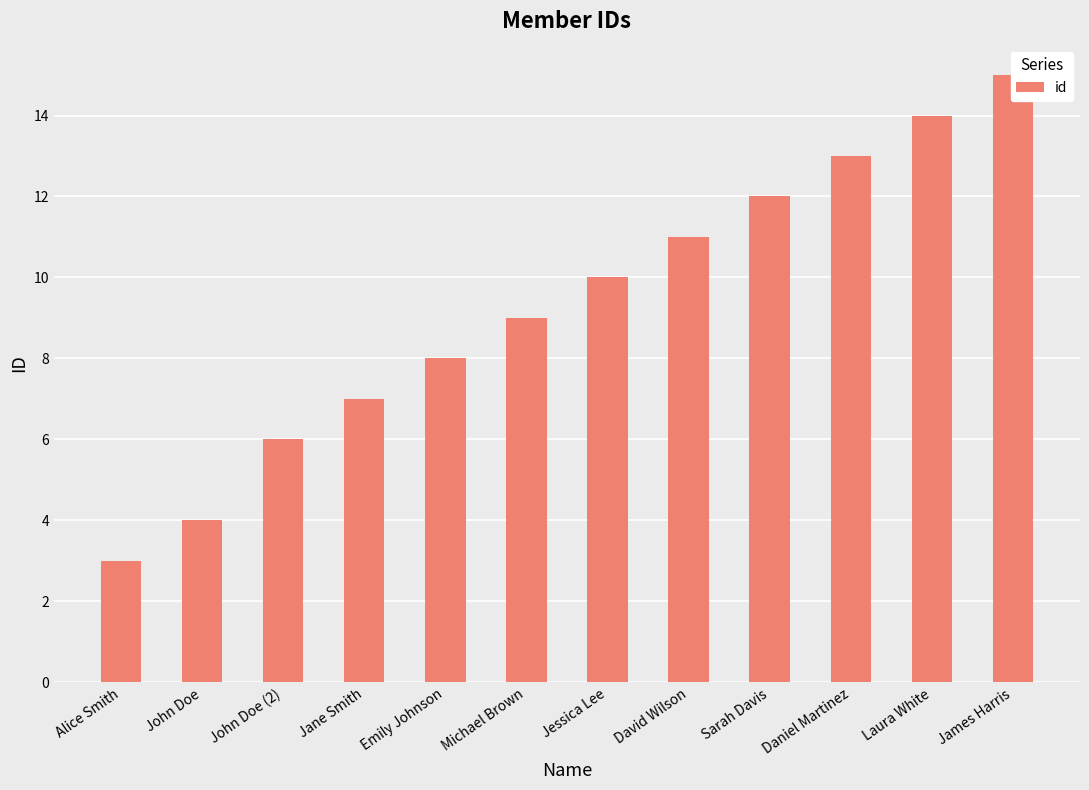

What is the smallest value displayed?

3